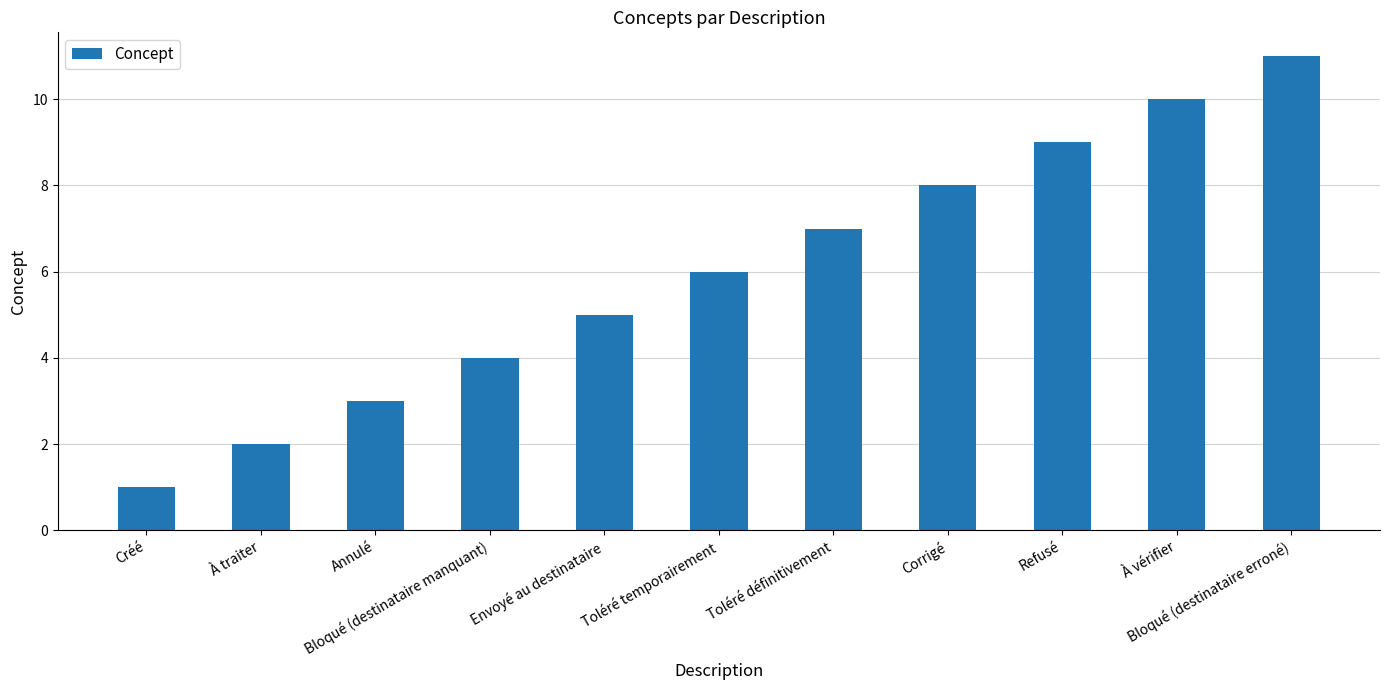

Which category has the lowest value across all series?

Créé